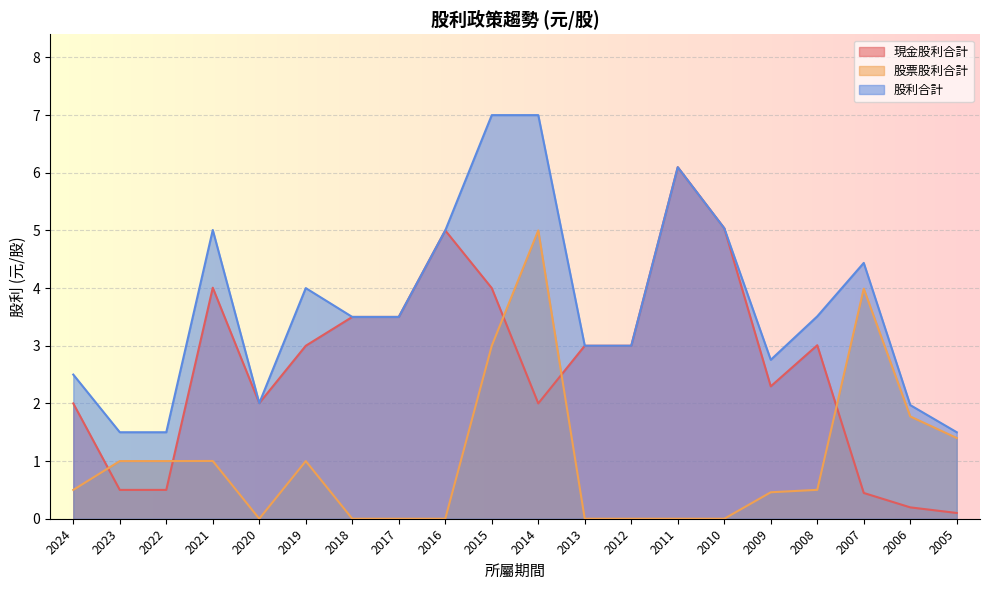

At which label does 股利合計 reach its peak?

2015